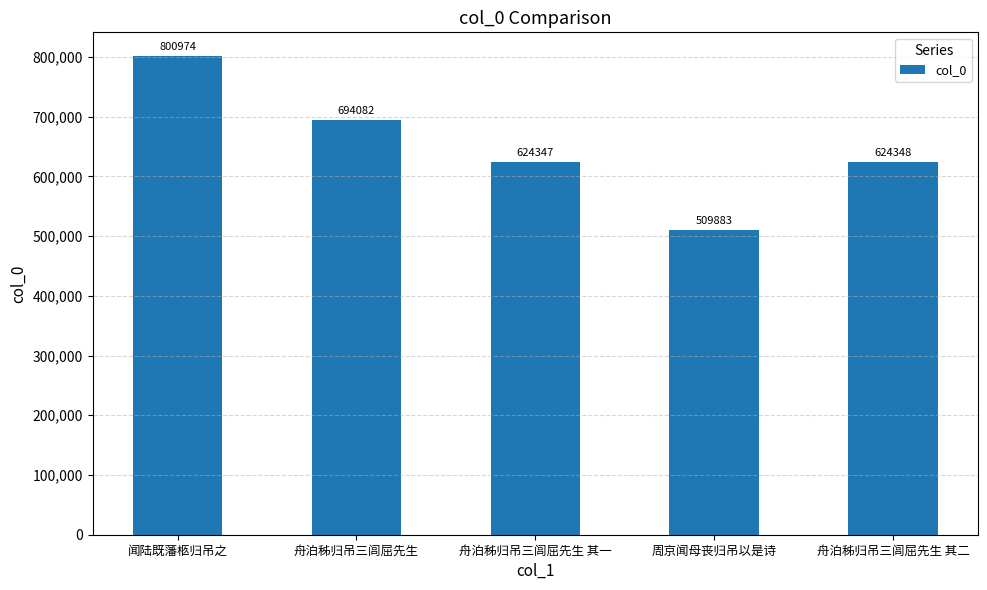

How many values are below 624348?

2